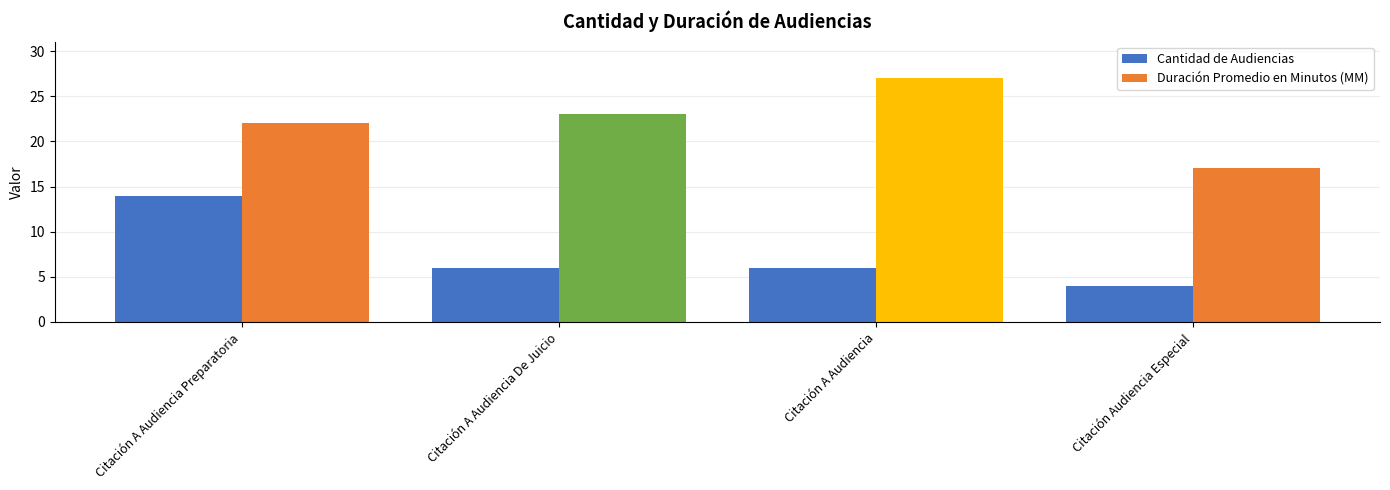

Are the bars grouped side by side (vs. stacked)?

Yes